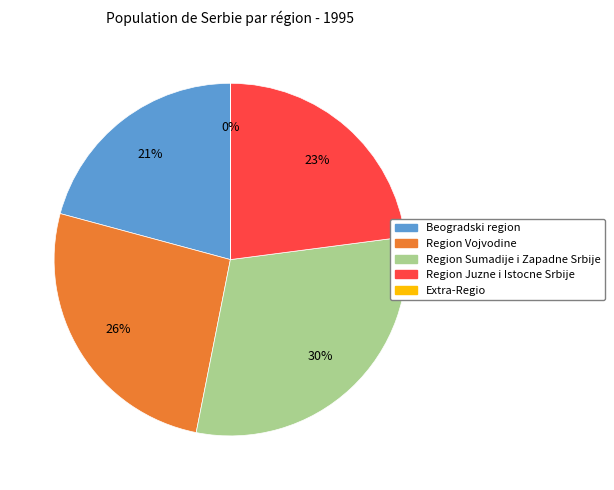

Which slice is the largest?

Region Sumadije i Zapadne Srbije